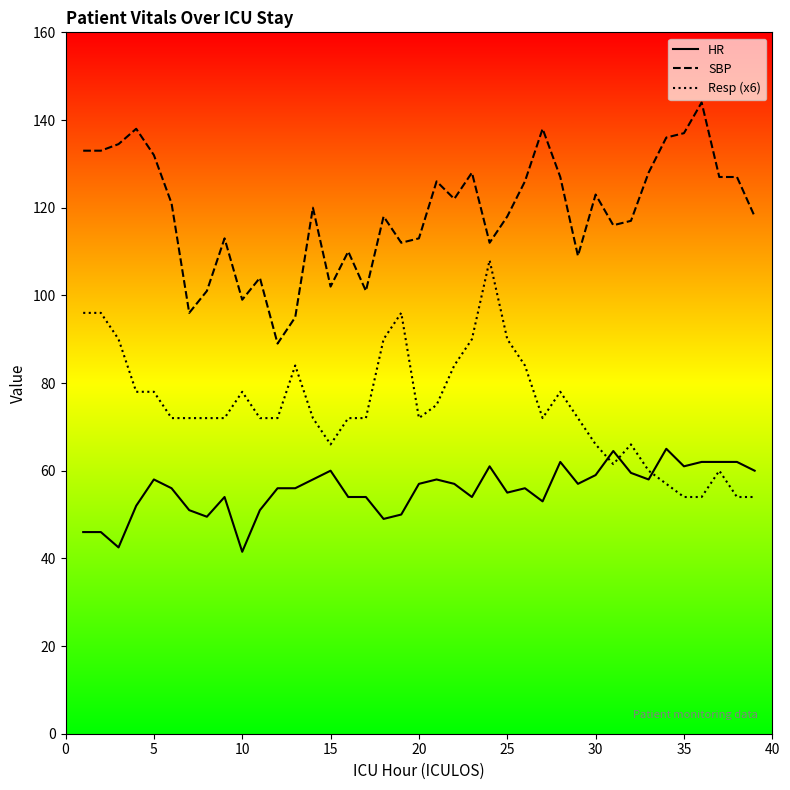

List the series in order of their overall mean, lowest first.

HR, Resp (x6), SBP